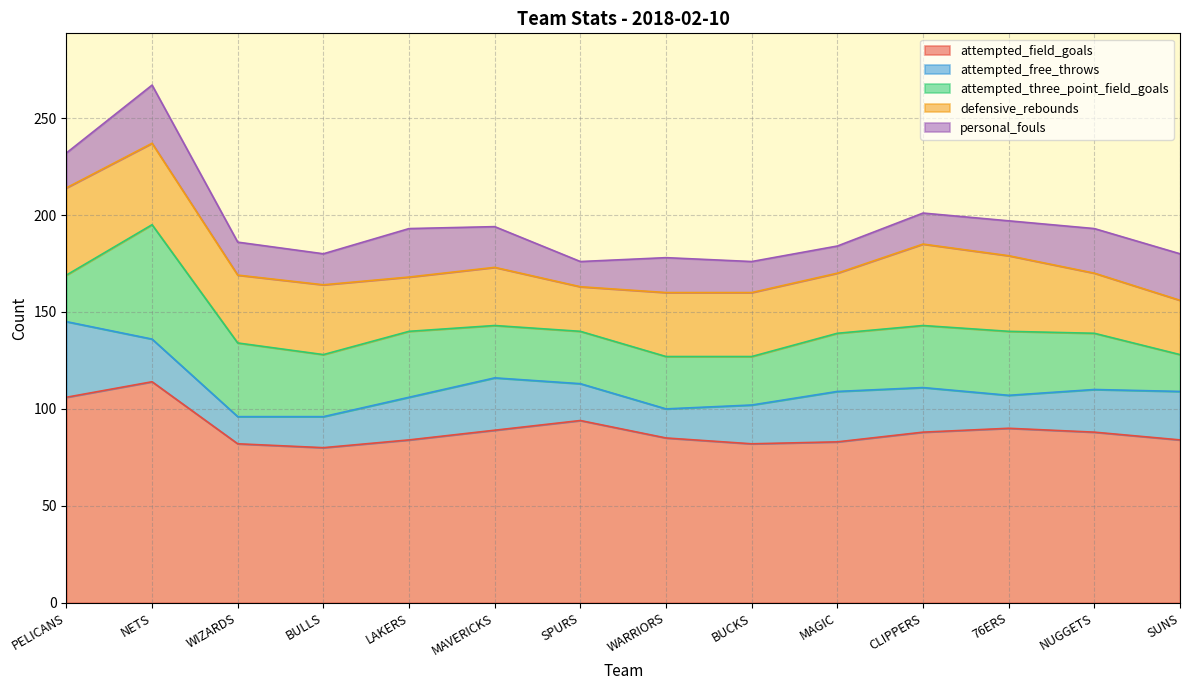

True or false: attempted_free_throws and defensive_rebounds cross at least once.

False